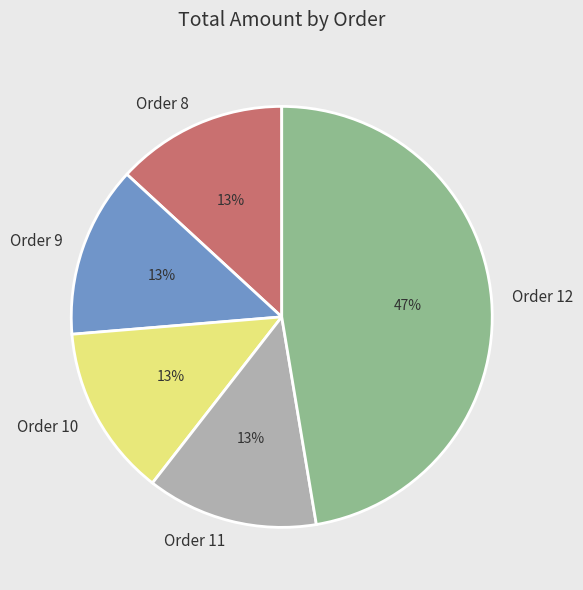

What percentage is the Order 11 slice, to the nearest percent?

13%